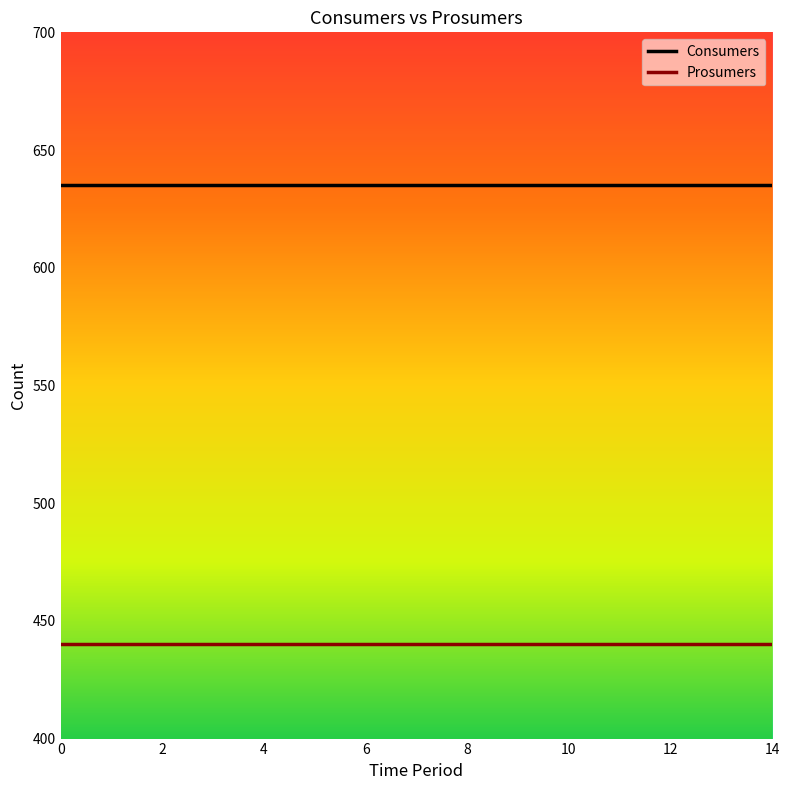

What are all the series names shown in the legend?

Consumers, Prosumers